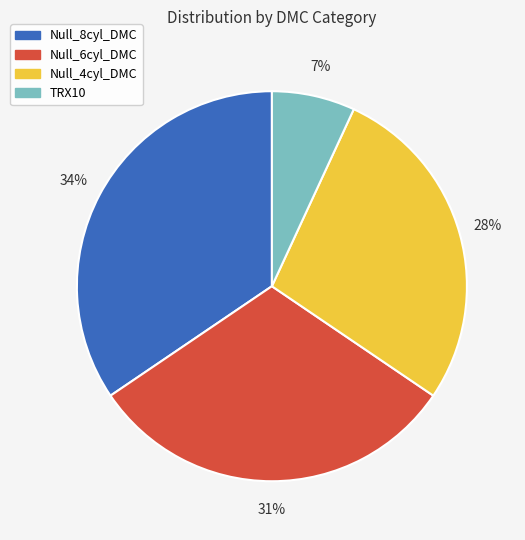

Is Null_4cyl_DMC the majority of the pie?

No